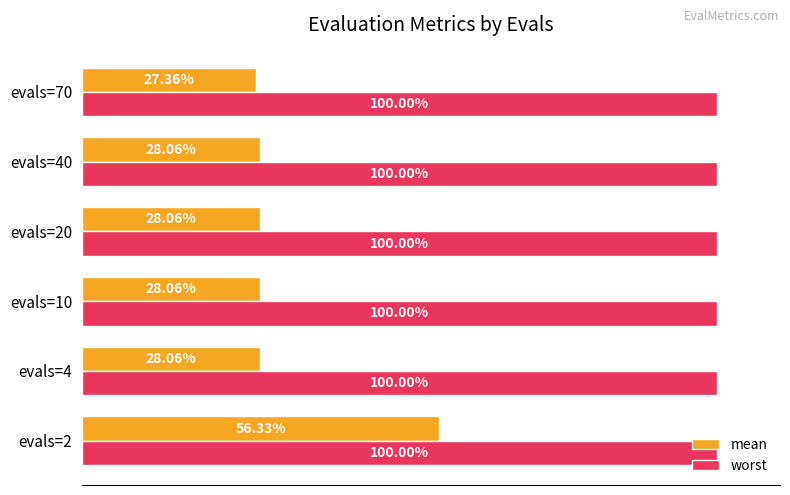

Which series has the largest total across all categories?

worst